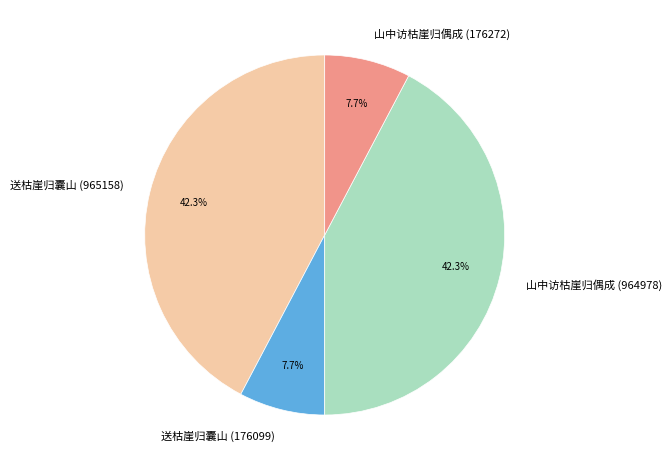

How many segments does this pie chart have?

4